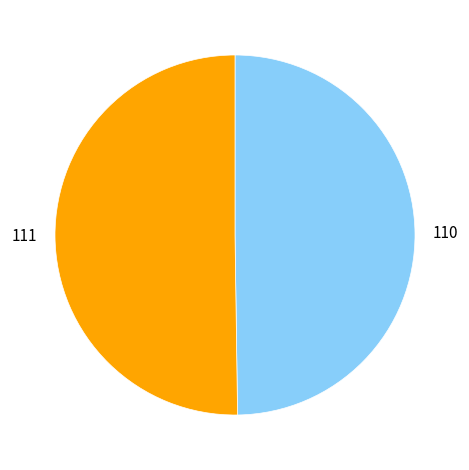

What is the ratio of the value at 111 to the value at 110?

1.0